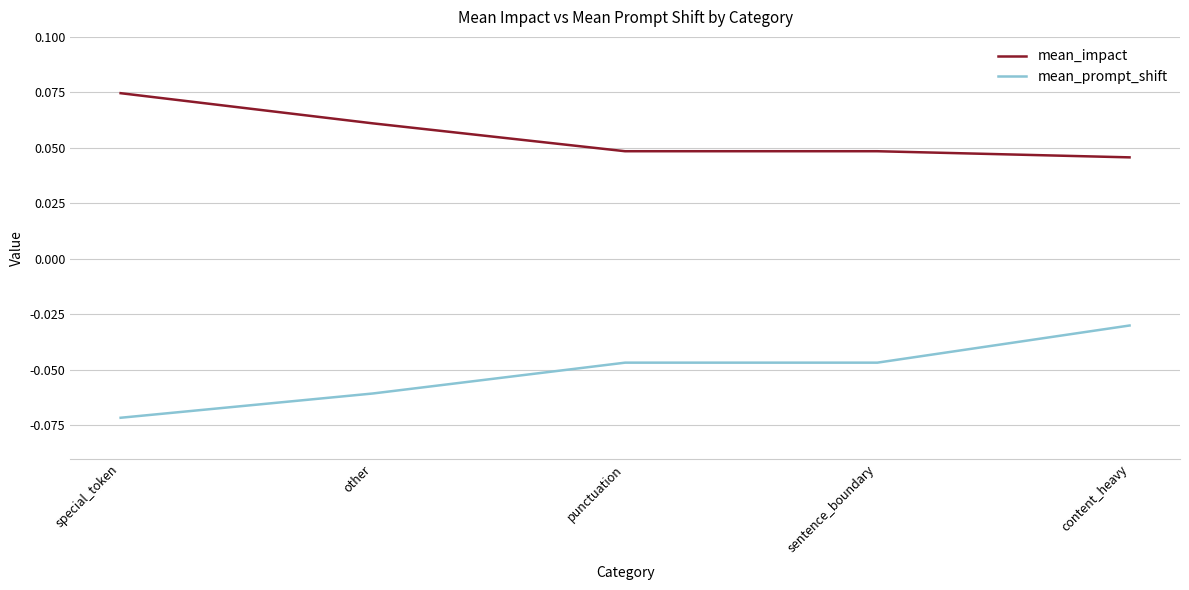

True or false: mean_prompt_shift and mean_impact cross at least once.

False